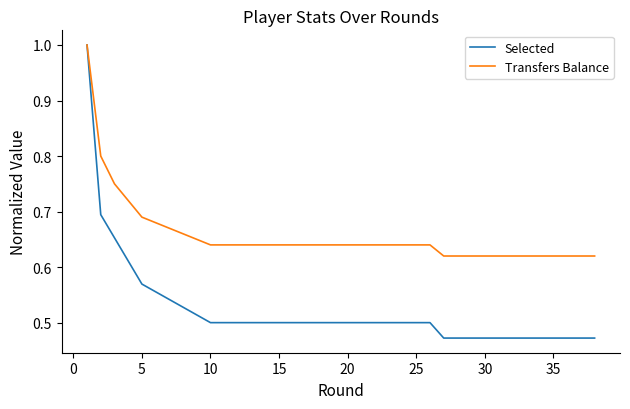

At how many categories does at least one series exceed 0?

38